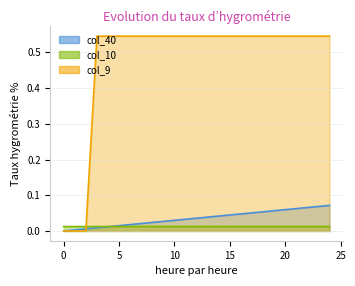

What are all the series names shown in the legend?

col_40, col_10, col_9